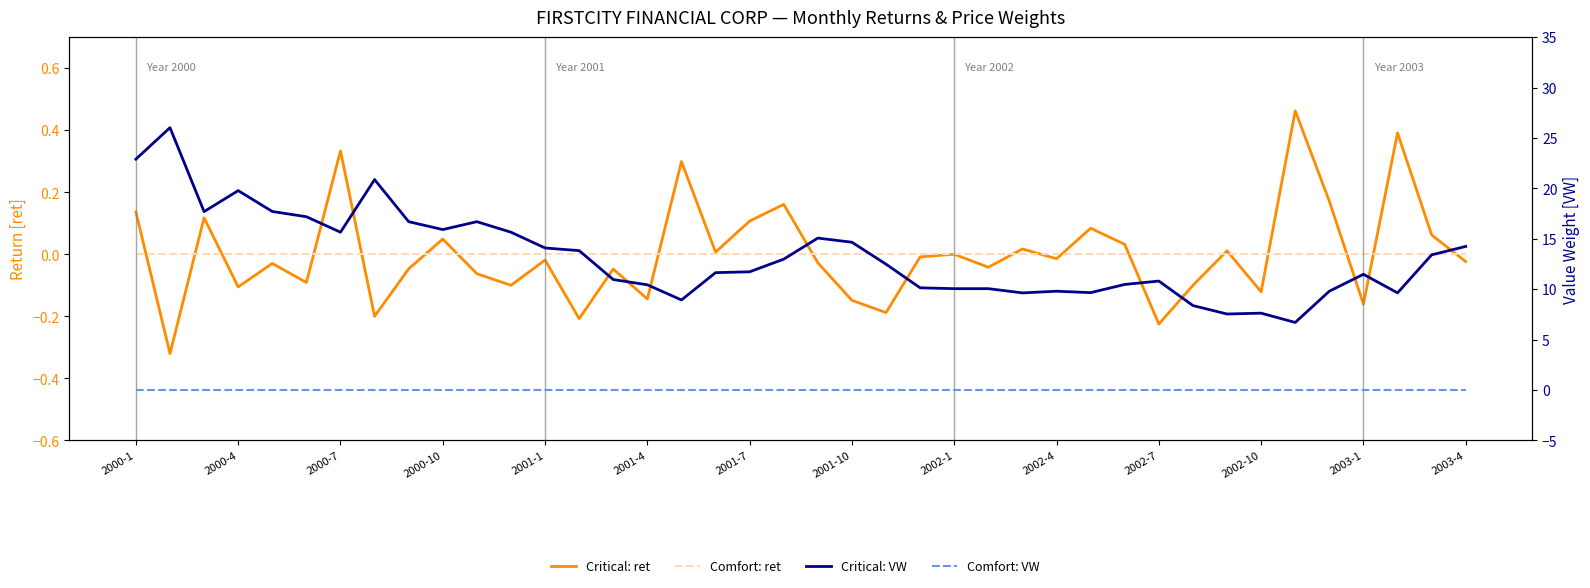

At which label does VW (FCFC) reach its minimum?

34